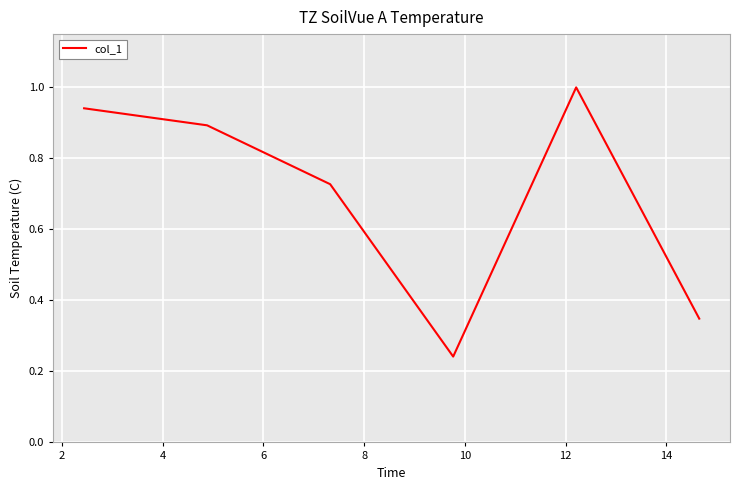

True or false: there are more than 1 points higher than both neighbors.

False